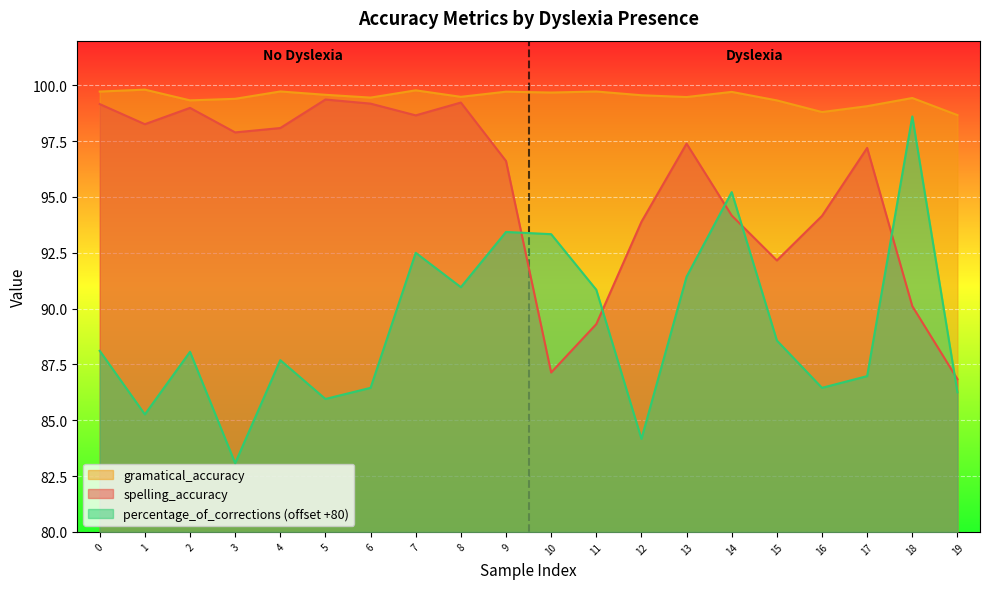

Which series has the widest spread of values?

percentage_of_corrections (offset +80)